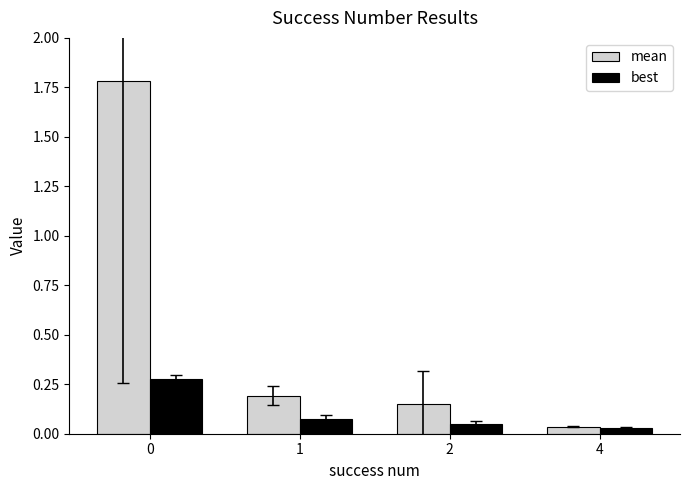

What is the total value across all series at 0?

2.1